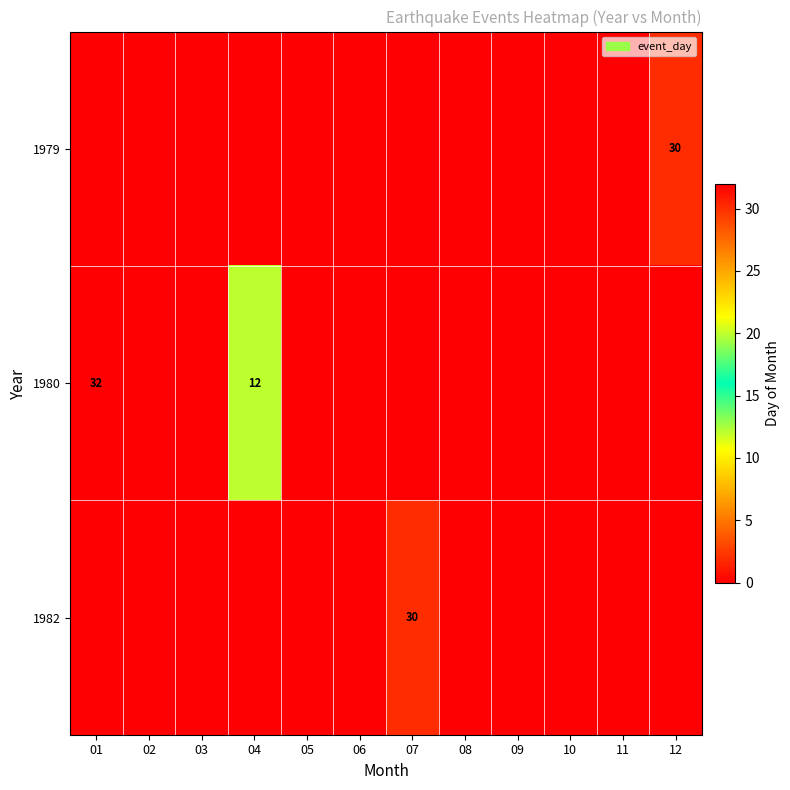

Which category has the lowest value in the 1982 series?

01